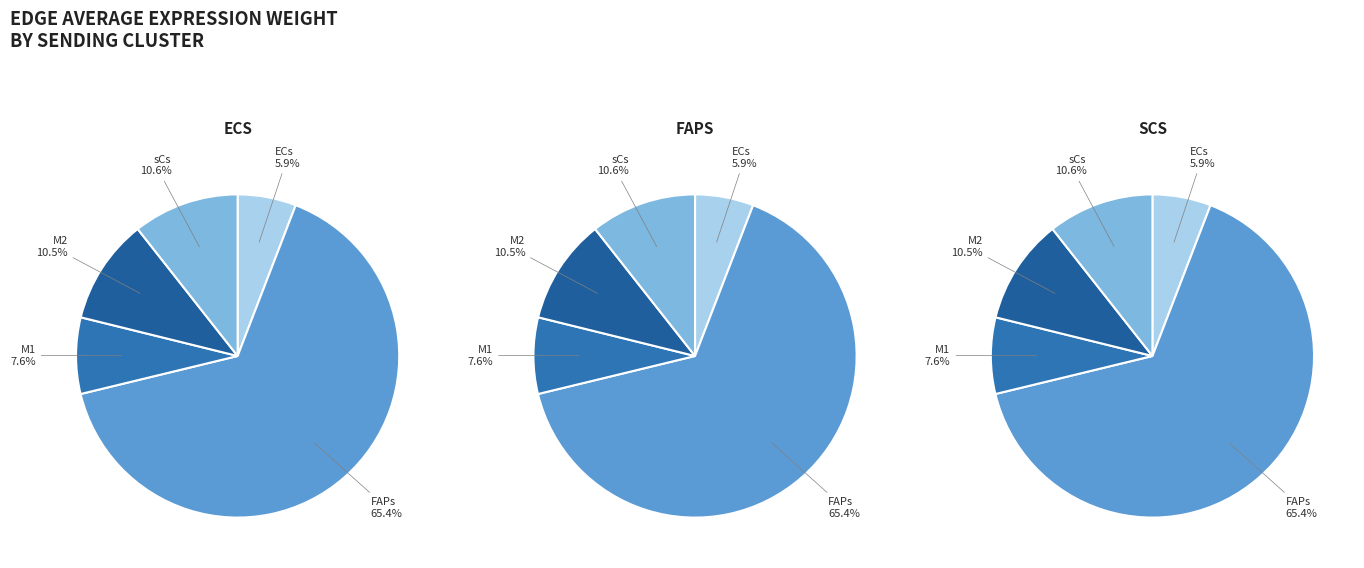

Which category accounts for the majority?

FAPs